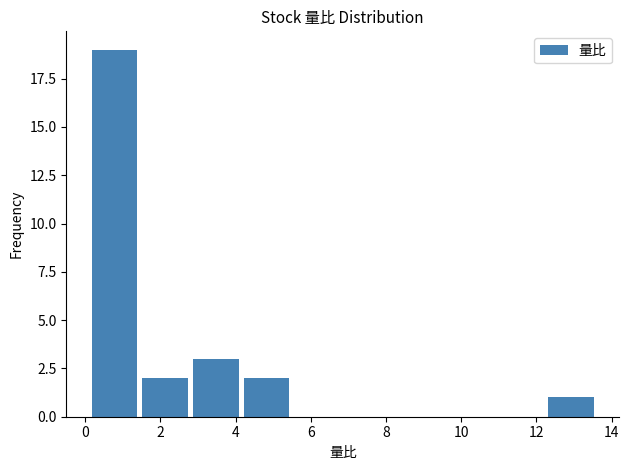

Reading left to right, list every bar in this chart as the range it spans on the x-axis followed by its height. Neither the bar edges nor the heights are printed on the chart, so give them approximately, as read against the axes.

0.10 to 1.45: 19
1.45 to 2.80: 2
2.80 to 4.15: 3
4.15 to 5.50: 2
5.50 to 6.85: 0
6.85 to 8.20: 0
8.20 to 9.55: 0
9.55 to 10.90: 0
10.90 to 12.25: 0
12.25 to 13.60: 1